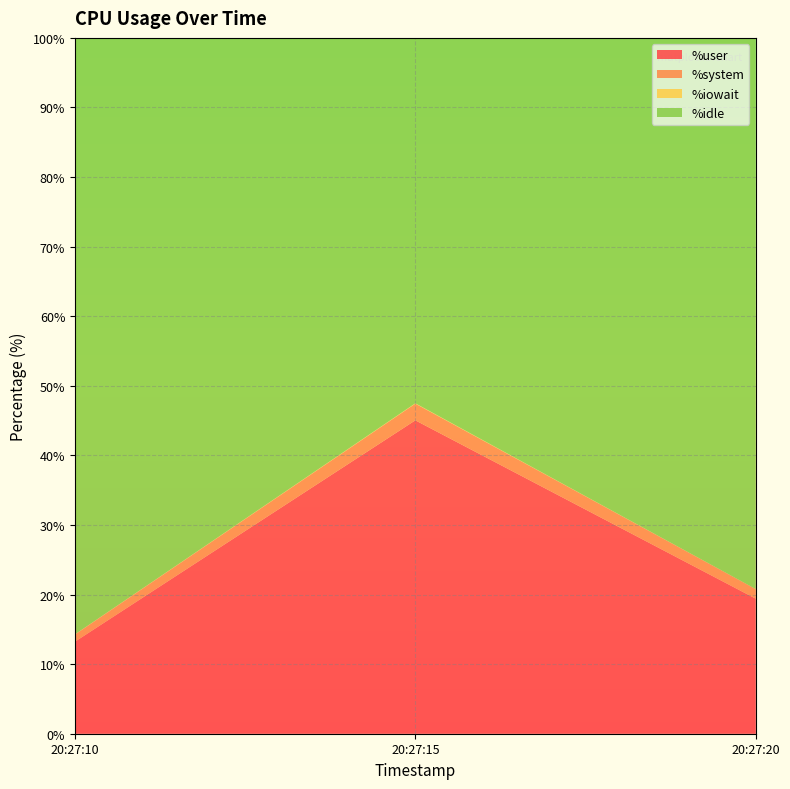

Reading left to right, transcribe all the data shown in this chart.

%user: 13.2	45.0	19.4
%system: 1.0	2.4	1.4
%iowait: 0.0	0.1	0.0
%idle: 85.7	52.5	79.2